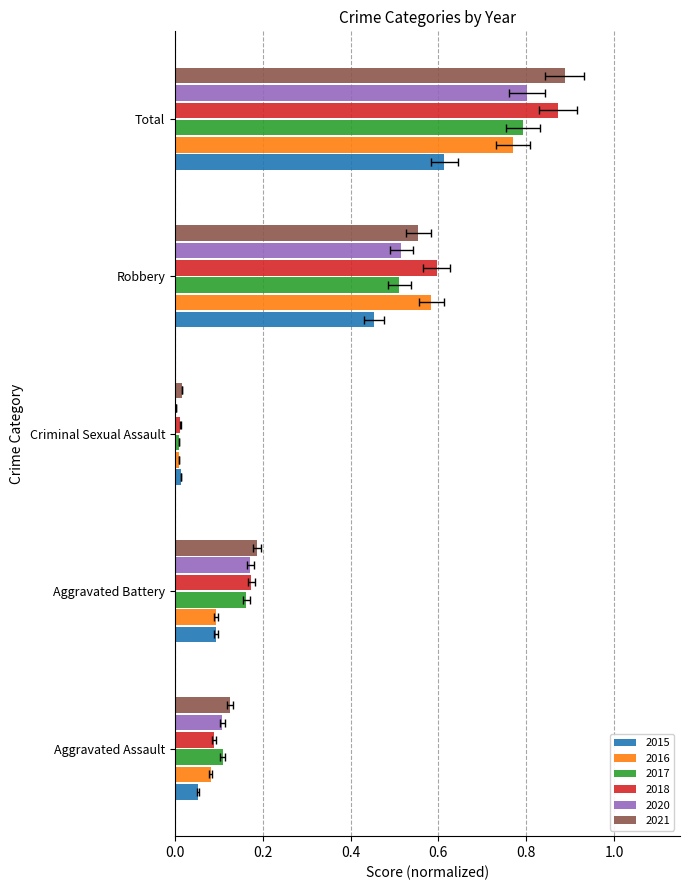

What position from the left is Robbery?

4